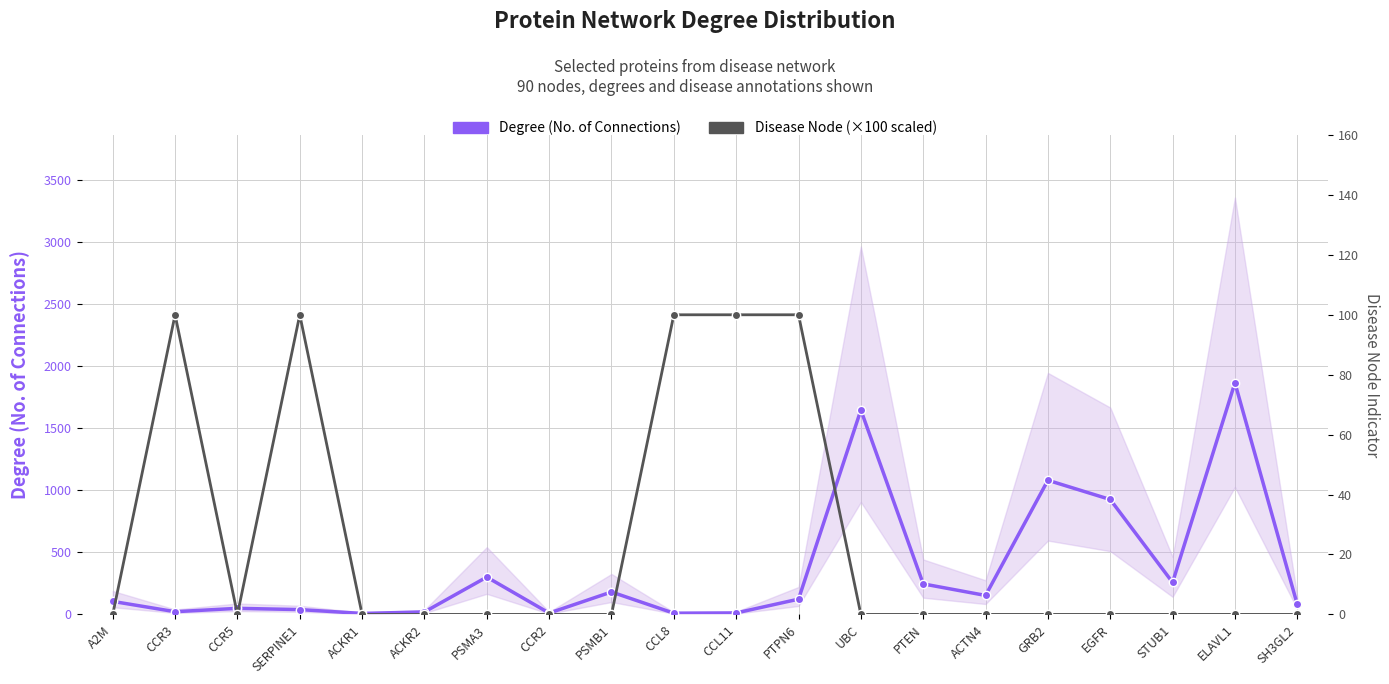

What is the average value of the Disease Node series?

25